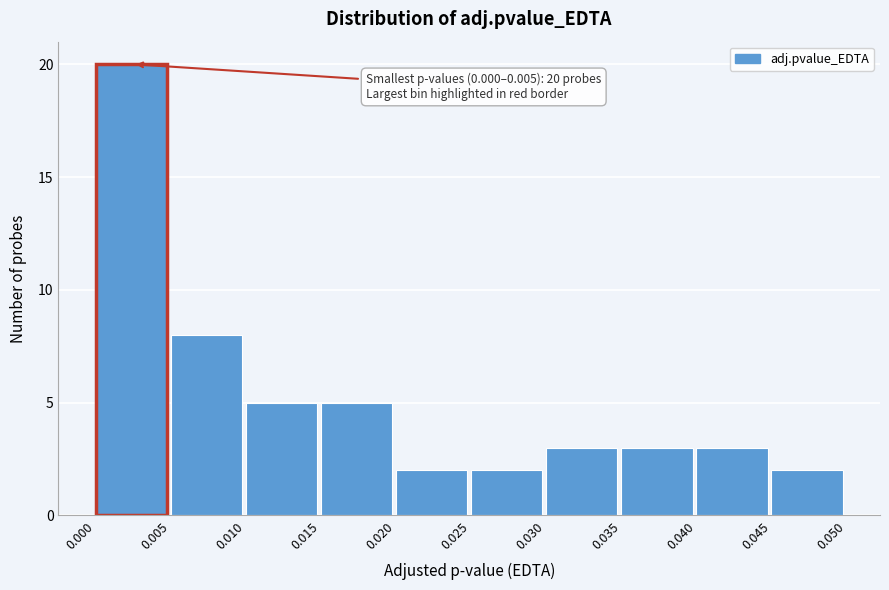

Over which range of the x-axis is the bar tallest?

0.000 to 0.005